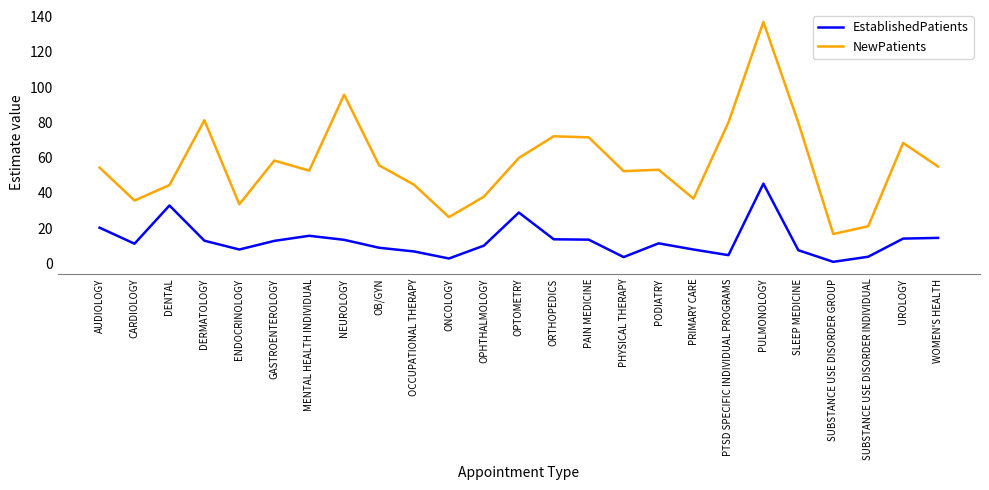

Is this an area chart (filled region under the line)?

No